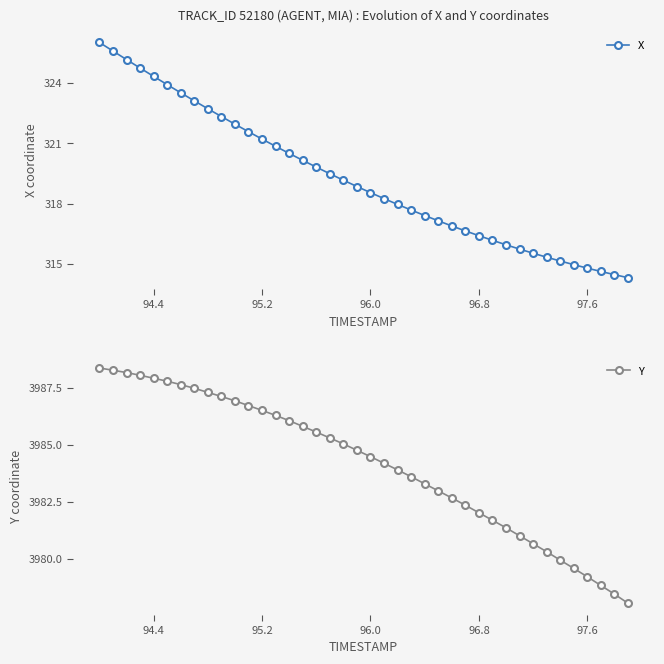

True or false: X has more than 0 points higher than both neighbors.

False